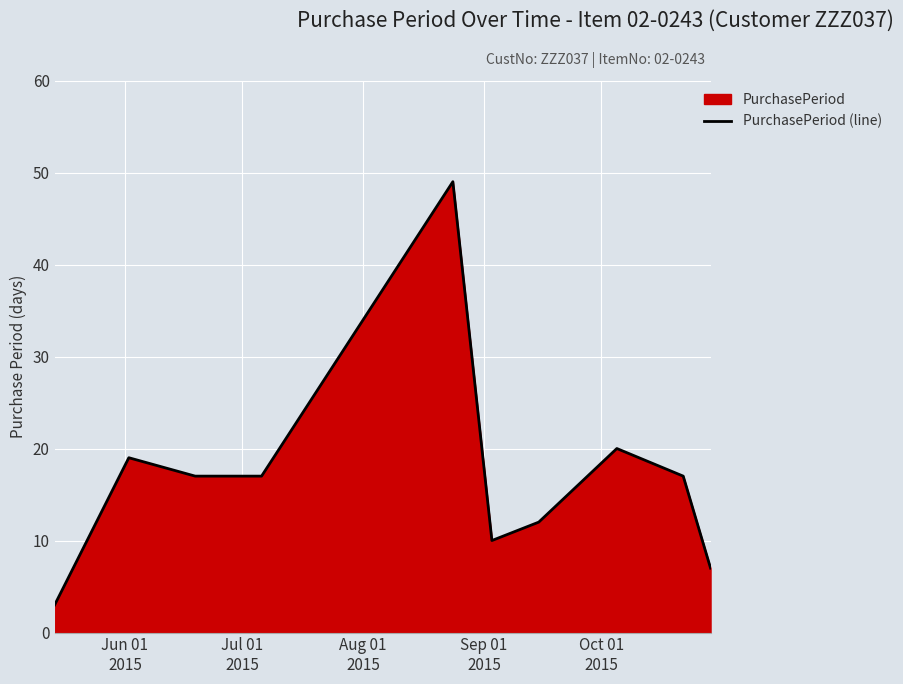

What is the smallest value displayed?

3